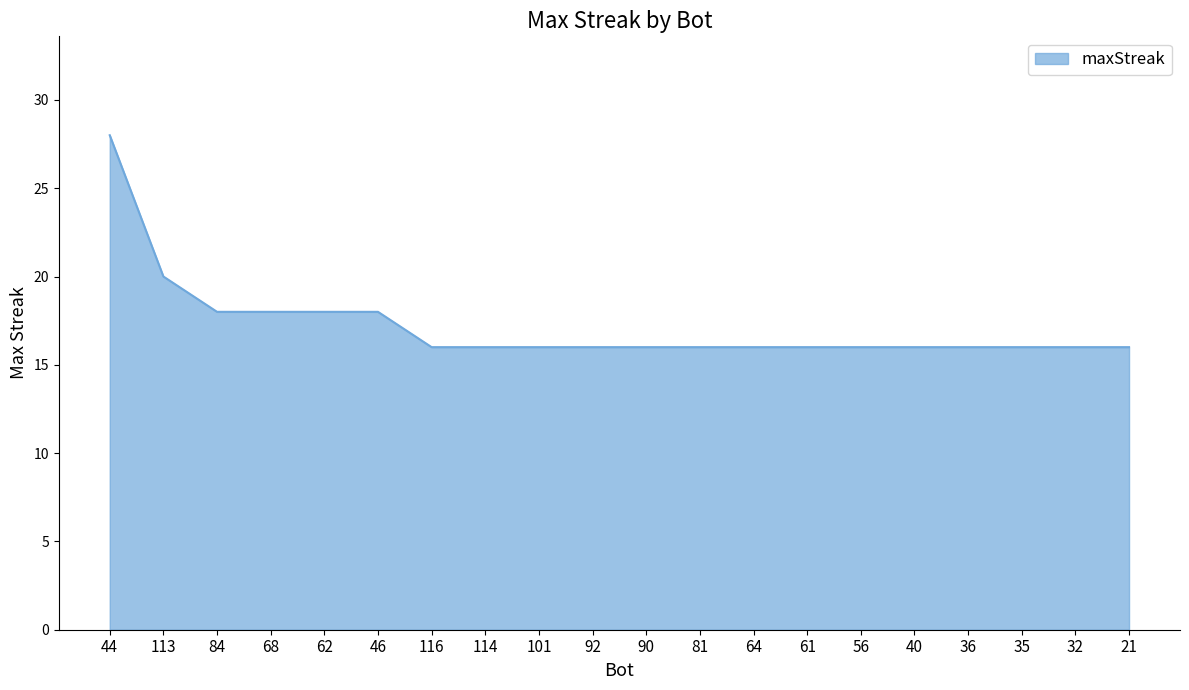

How many lines are shown in the chart?

1